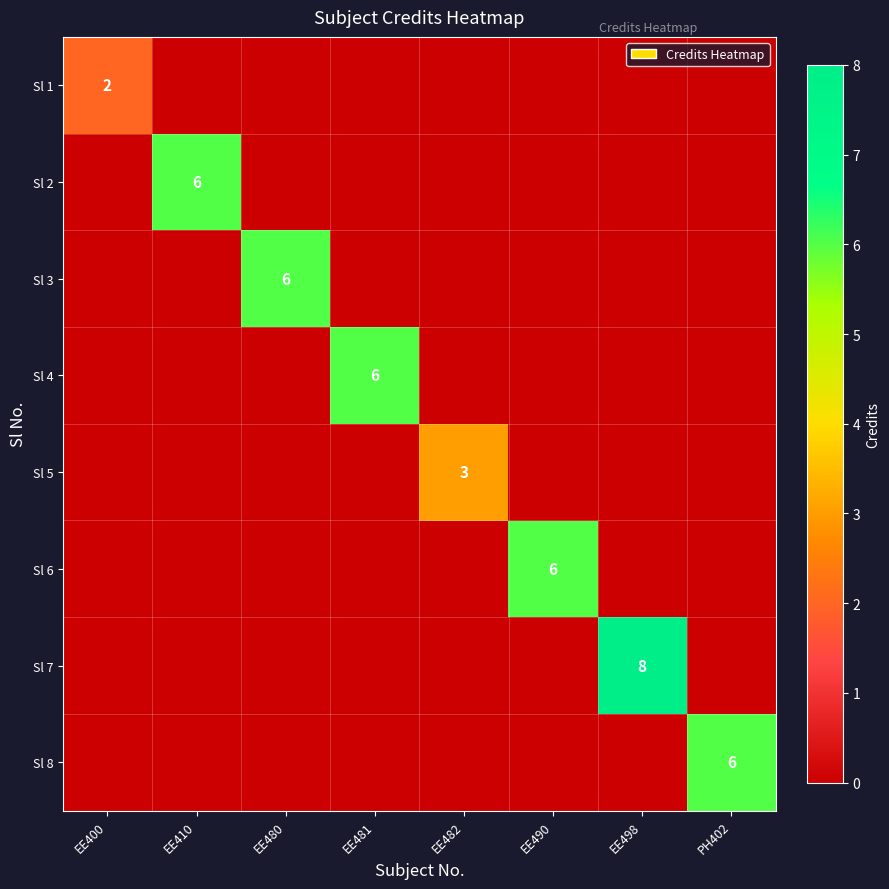

Is it true that Sl 8 equals 8 at PH402?

False